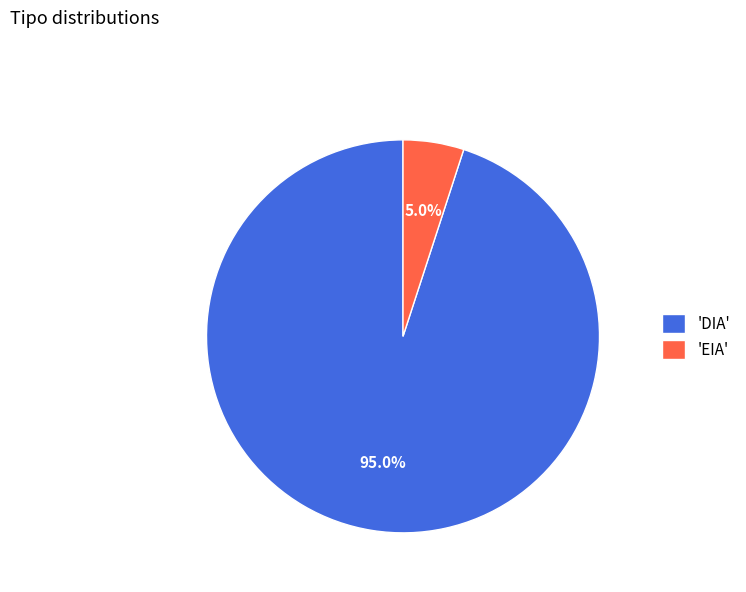

Which category has the biggest portion of the pie?

'DIA'